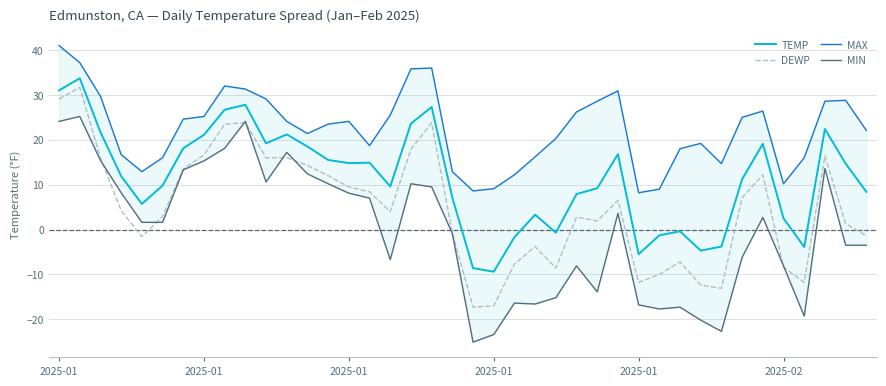

The value of DEWP at 11 is 16.0. True or false?

True